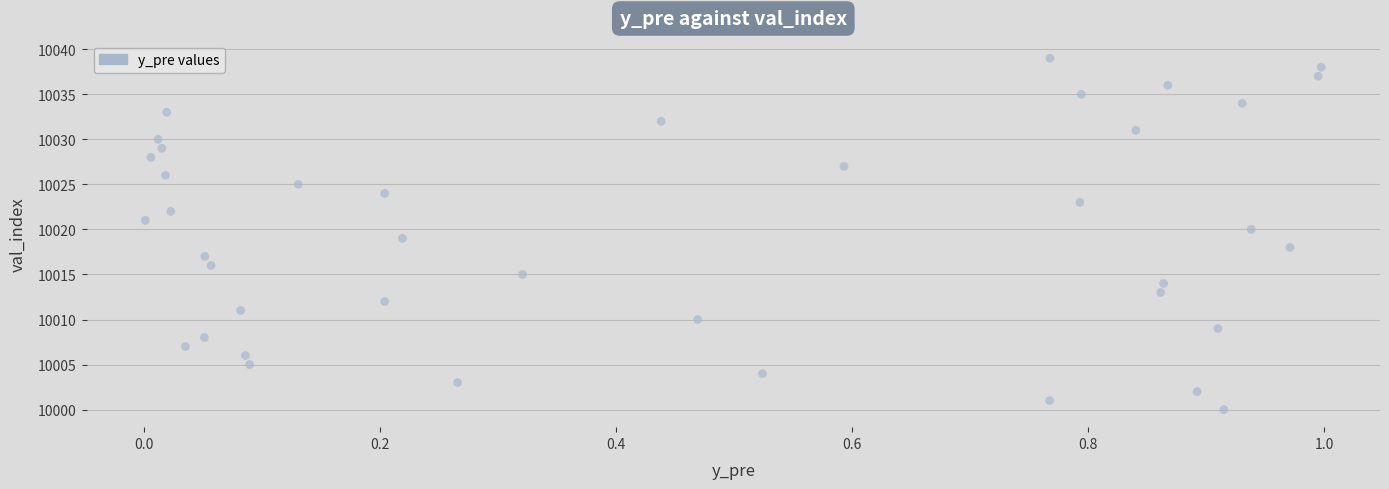

What is the range of Y values (max minus min)?

39